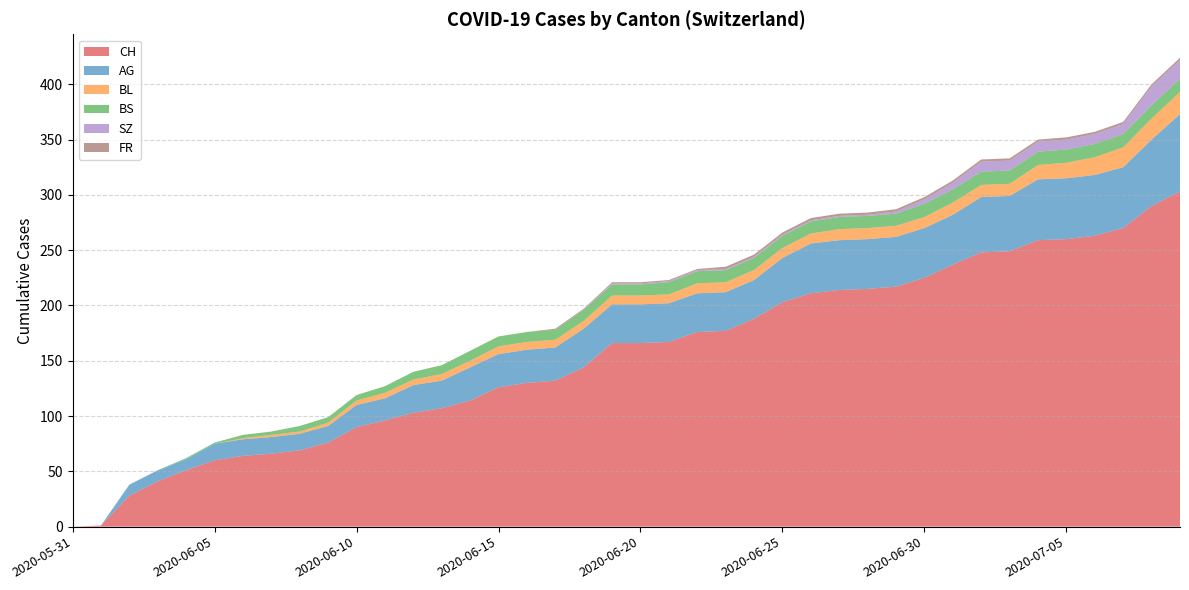

Reading left to right, extract all data points from this chart.

CH: 0	1	28	41	51	60	64	66	69	76	90	96	103	107	114	126	130	132	144	166	166	167	176	177	188	203	211	214	215	217	225	237	248	249	259	260	263	270	290	303
AG: 0	0	10	10	10	15	15	15	15	15	20	20	25	25	30	30	30	30	35	35	35	35	35	35	35	40	45	45	45	45	45	45	50	50	55	55	55	55	60	70
BL: 0	0	0	0	0	0	1	2	2	3	4	5	5	6	6	7	7	7	7	8	8	8	9	9	9	9	9	10	10	10	10	11	11	11	13	14	16	18	19	20
BS: 0	0	0	0	1	1	3	3	5	5	5	6	7	8	9	9	9	9	10	10	10	11	11	11	11	11	11	11	11	11	12	12	12	12	12	12	12	12	12	12
SZ: 0	0	0	0	0	0	0	0	0	0	0	0	0	0	0	0	0	0	0	1	1	1	1	1	1	1	1	1	1	2	4	6	9	9	9	9	9	9	17	17
FR: 0	0	0	0	0	0	0	0	0	0	0	0	0	0	0	0	0	1	1	1	1	1	1	2	2	2	2	2	2	2	2	2	2	2	2	2	2	2	2	2